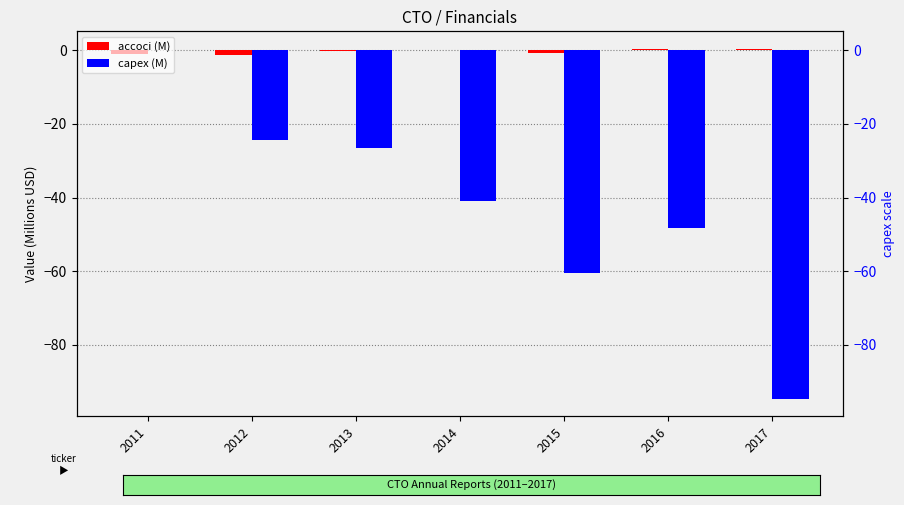

What value does the accoci (M) series have at 2017?

0.4